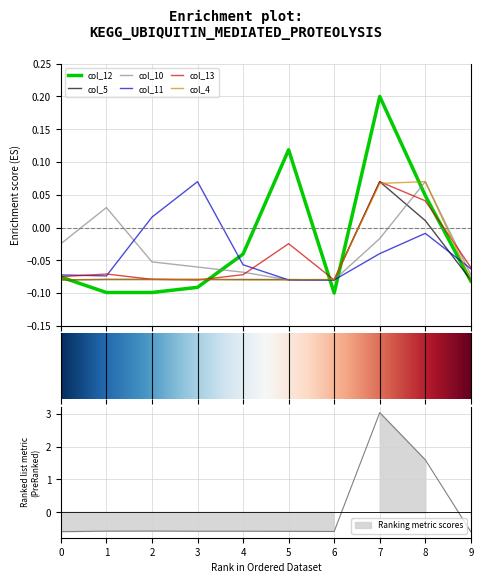

At which label does col_5 reach its minimum?

9